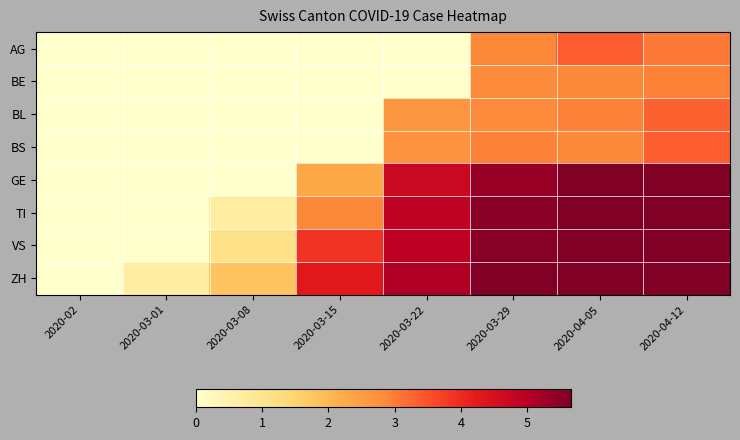

Reading left to right, what are all the values shown in this chart?

AG: 2020-02=0.0	2020-03-01=0.0	2020-03-08=0.0	2020-03-15=0.0	2020-03-22=0.0	2020-03-29=2.9	2020-04-05=3.4	2020-04-12=3.0
BE: 2020-02=0.0	2020-03-01=0.0	2020-03-08=0.0	2020-03-15=0.0	2020-03-22=0.0	2020-03-29=2.8	2020-04-05=2.9	2020-04-12=2.9
BL: 2020-02=0.0	2020-03-01=0.0	2020-03-08=0.0	2020-03-15=0.0	2020-03-22=2.6	2020-03-29=2.8	2020-04-05=2.9	2020-04-12=3.3
BS: 2020-02=0.0	2020-03-01=0.0	2020-03-08=0.0	2020-03-15=0.0	2020-03-22=2.7	2020-03-29=2.9	2020-04-05=2.9	2020-04-12=3.4
GE: 2020-02=0.0	2020-03-01=0.0	2020-03-08=0.0	2020-03-15=2.3	2020-03-22=4.7	2020-03-29=5.4	2020-04-05=5.6	2020-04-12=5.6
TI: 2020-02=0.0	2020-03-01=0.0	2020-03-08=0.7	2020-03-15=2.9	2020-03-22=4.9	2020-03-29=5.5	2020-04-05=5.6	2020-04-12=5.6
VS: 2020-02=0.0	2020-03-01=0.0	2020-03-08=1.1	2020-03-15=3.9	2020-03-22=4.9	2020-03-29=5.5	2020-04-05=5.7	2020-04-12=5.7
ZH: 2020-02=0.0	2020-03-01=0.7	2020-03-08=1.8	2020-03-15=4.3	2020-03-22=5.1	2020-03-29=5.6	2020-04-05=5.6	2020-04-12=5.6